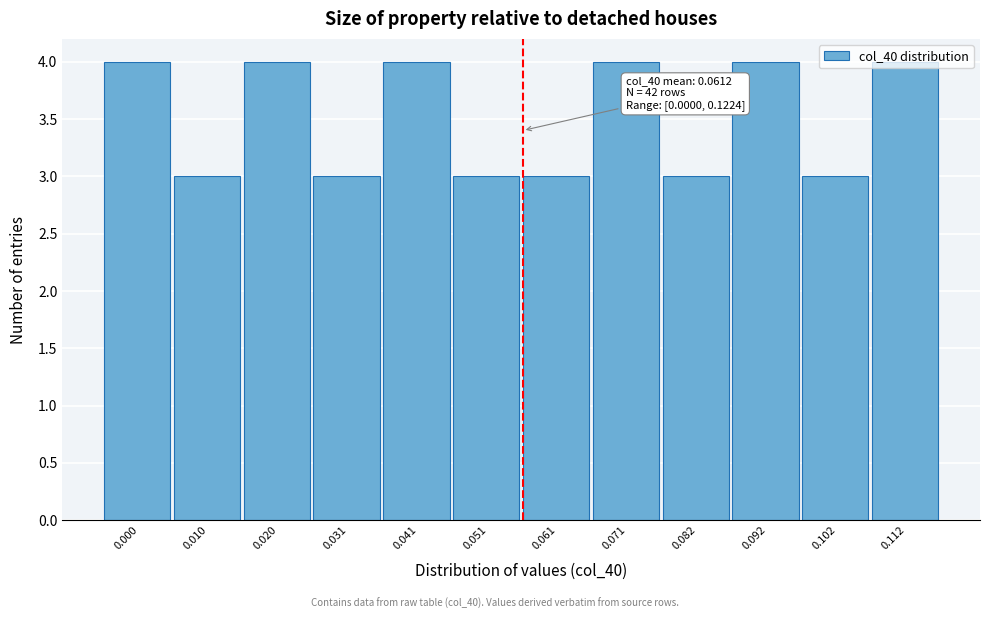

What is the greatest value displayed?

4